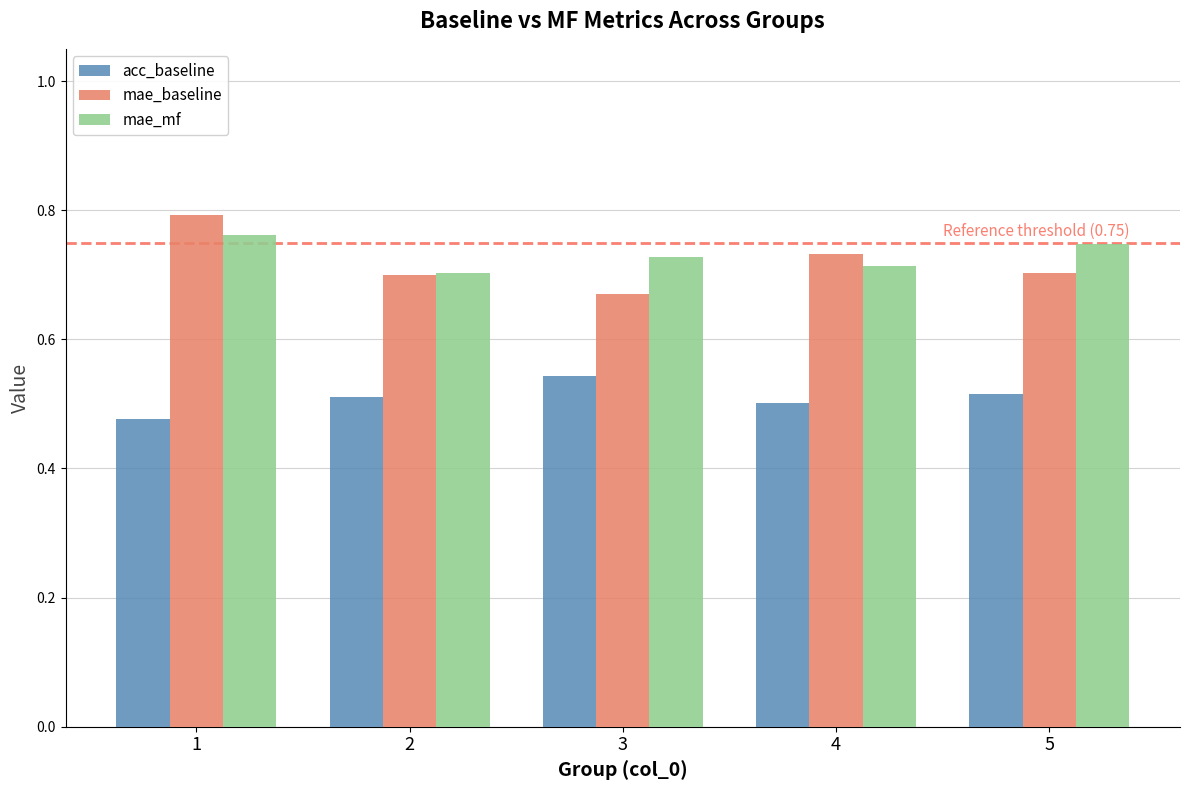

What are all the series names shown in the legend?

acc_baseline, mae_baseline, mae_mf